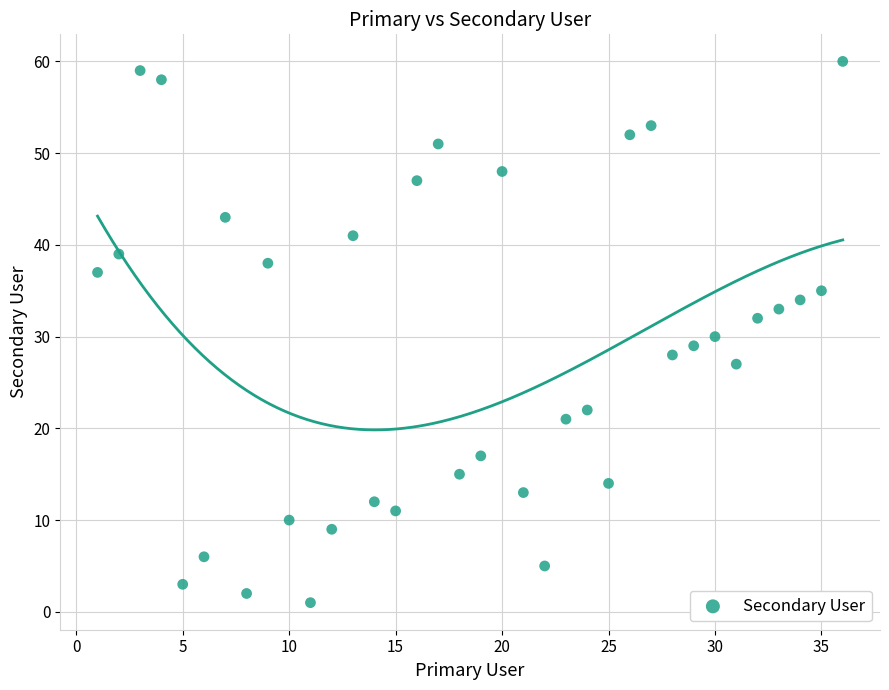

What is the range of X values (max minus min)?

35